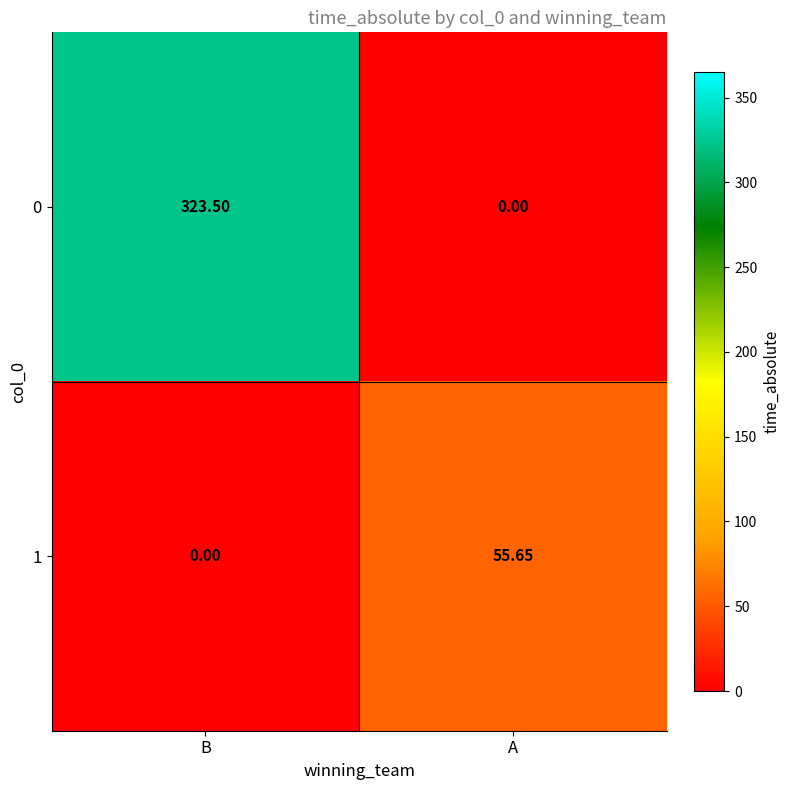

List the labels in order of 0 value, smallest first.

A, B